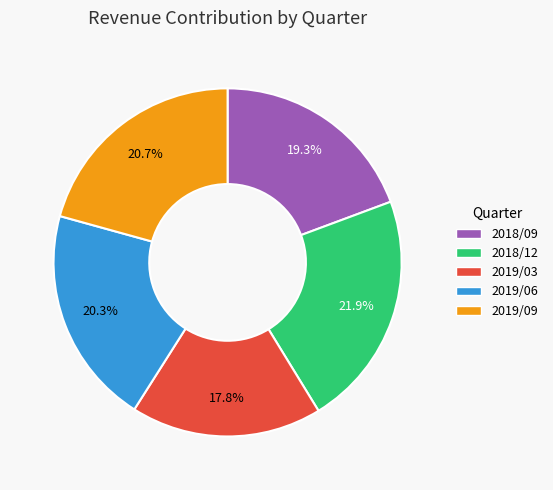

How many segments does this pie chart have?

5